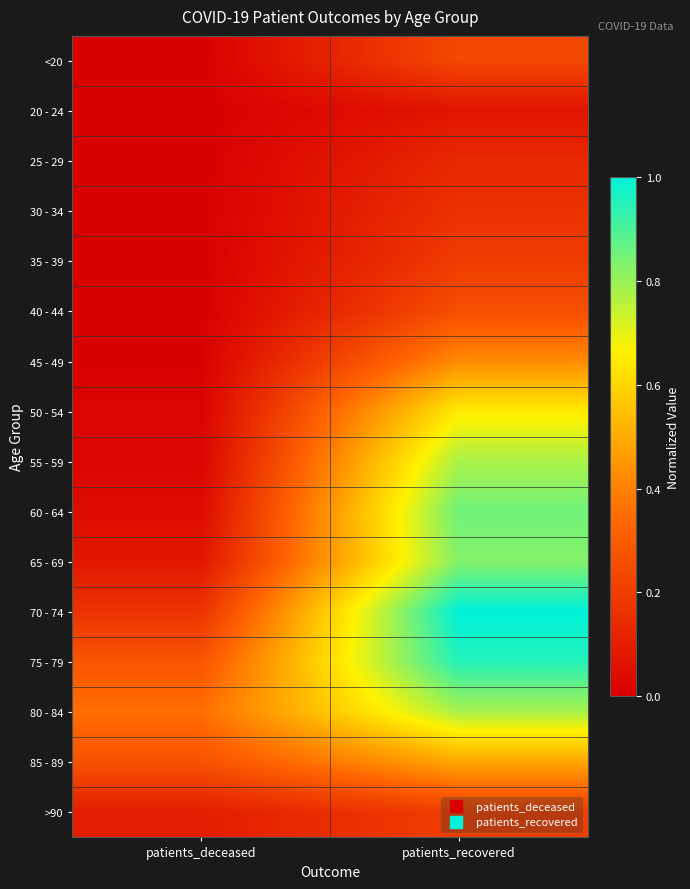

Reading left to right, list all the values displayed in this chart.

<20: patients_deceased=0.0	patients_recovered=0.2
20 - 24: patients_deceased=0.0	patients_recovered=0.1
25 - 29: patients_deceased=0.0	patients_recovered=0.1
30 - 34: patients_deceased=0.0	patients_recovered=0.2
35 - 39: patients_deceased=0.0	patients_recovered=0.2
40 - 44: patients_deceased=0.0	patients_recovered=0.3
45 - 49: patients_deceased=0.0	patients_recovered=0.4
50 - 54: patients_deceased=0.0	patients_recovered=0.6
55 - 59: patients_deceased=0.0	patients_recovered=0.8
60 - 64: patients_deceased=0.0	patients_recovered=0.9
65 - 69: patients_deceased=0.1	patients_recovered=0.8
70 - 74: patients_deceased=0.2	patients_recovered=1.0
75 - 79: patients_deceased=0.3	patients_recovered=1.0
80 - 84: patients_deceased=0.4	patients_recovered=0.8
85 - 89: patients_deceased=0.3	patients_recovered=0.5
>90: patients_deceased=0.1	patients_recovered=0.2